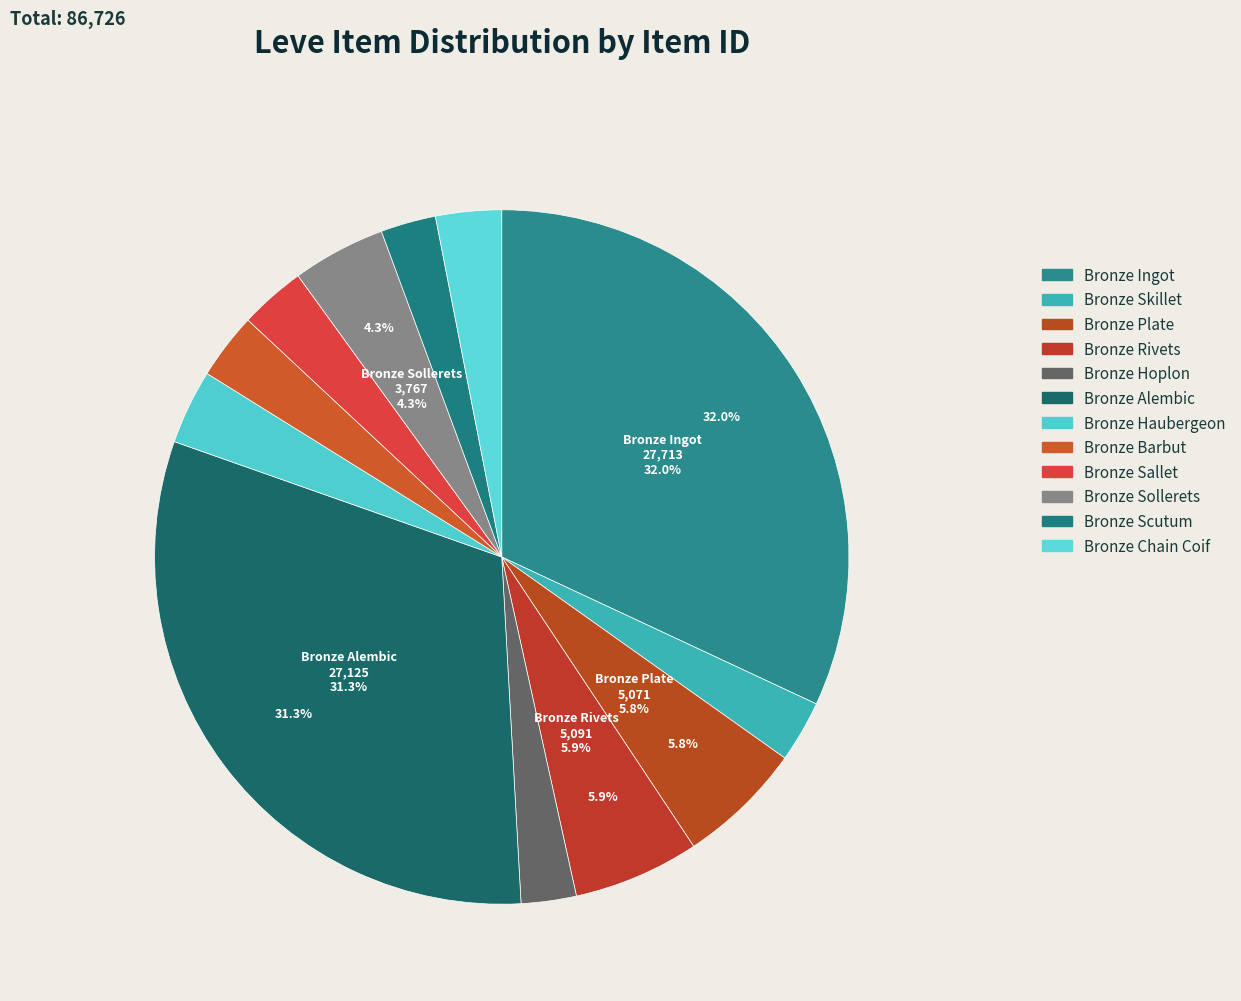

How many slices are in this pie chart?

12